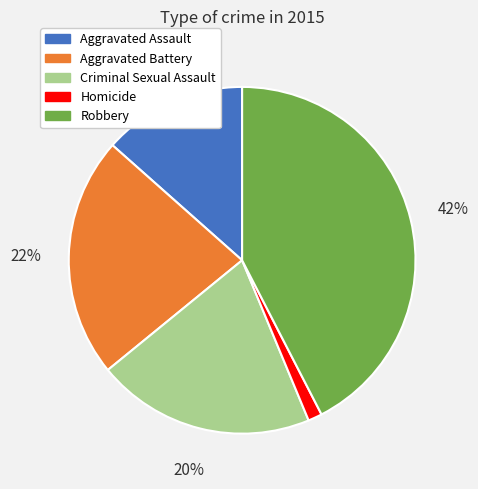

Is there any slice that represents more than half of the pie?

No